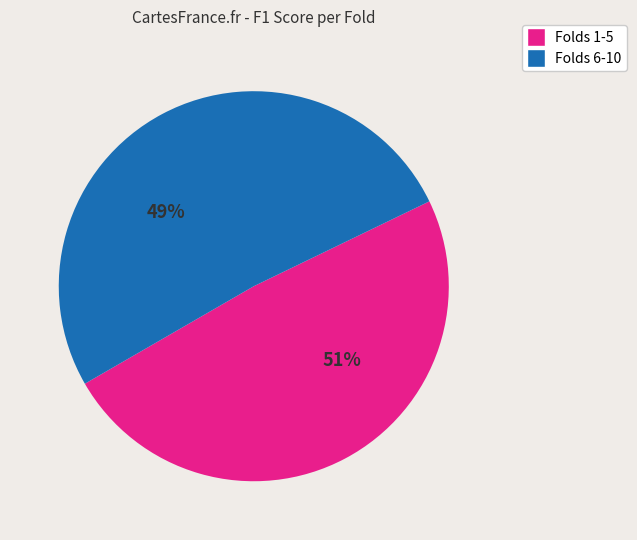

Does Fold 7 represent more than half of the total?

No